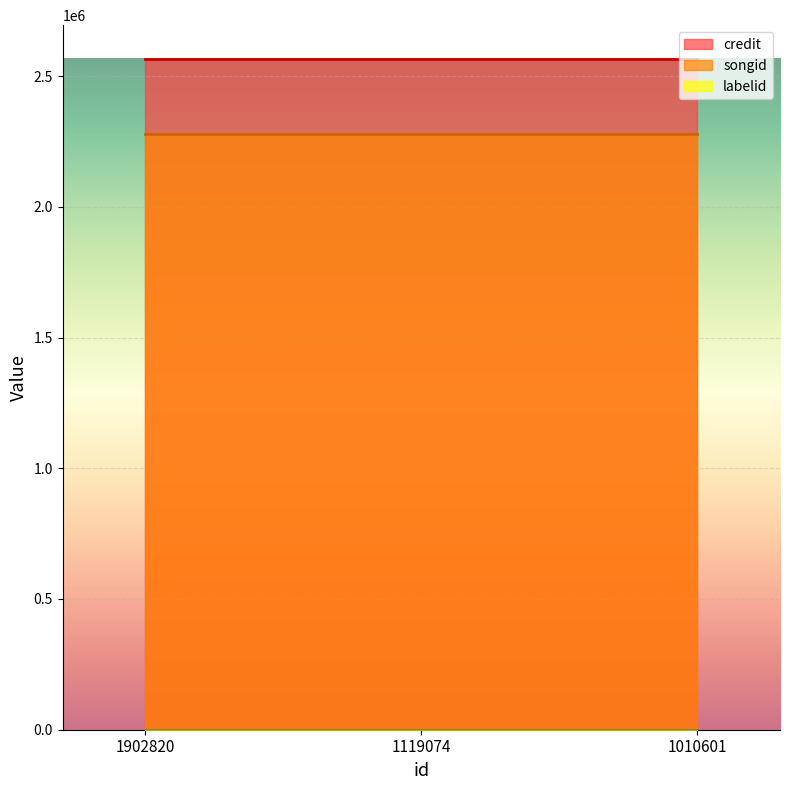

Reading left to right, what are all the values shown in this chart?

credit: 1902820=2566401	1119074=2566401	1010601=2566401
songid: 1902820=2277639	1119074=2277639	1010601=2277639
labelid: 1902820=424	1119074=424	1010601=424